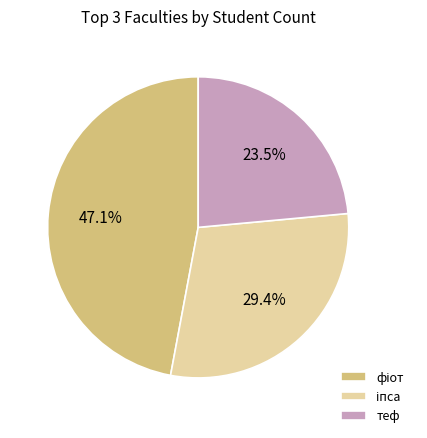

Is there any slice that represents more than half of the pie?

No